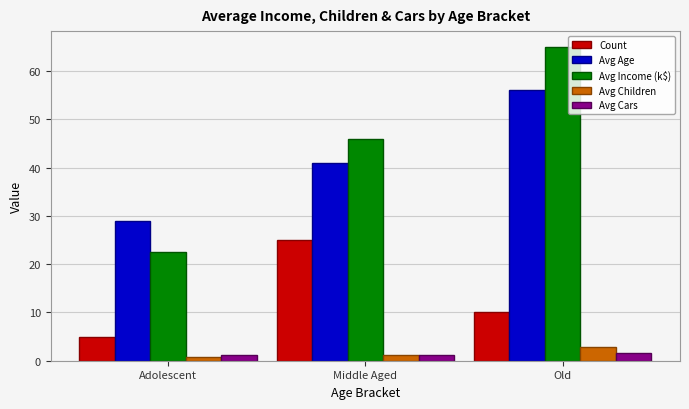

What is the label of the 1st bar from the left?

Adolescent